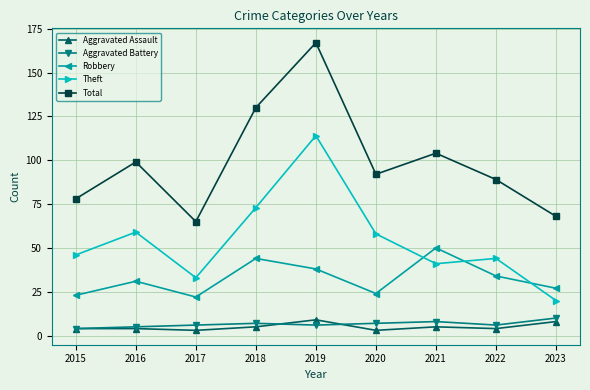

Read the Aggravated Assault value at 2018.

5